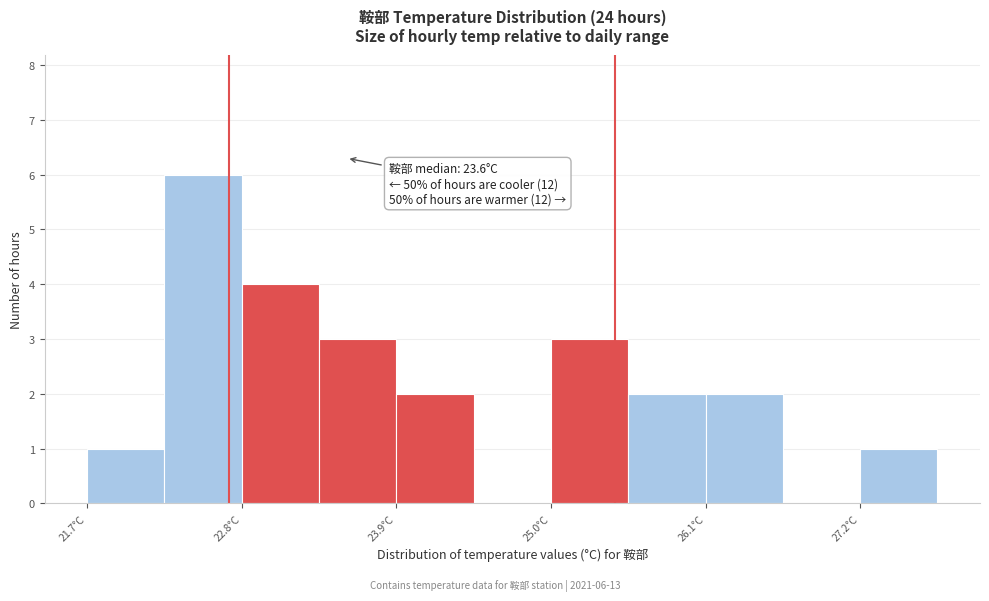

Around what value on the x-axis is the tallest bar? Give the approximate position of its centre, as read against the axis.

22.6